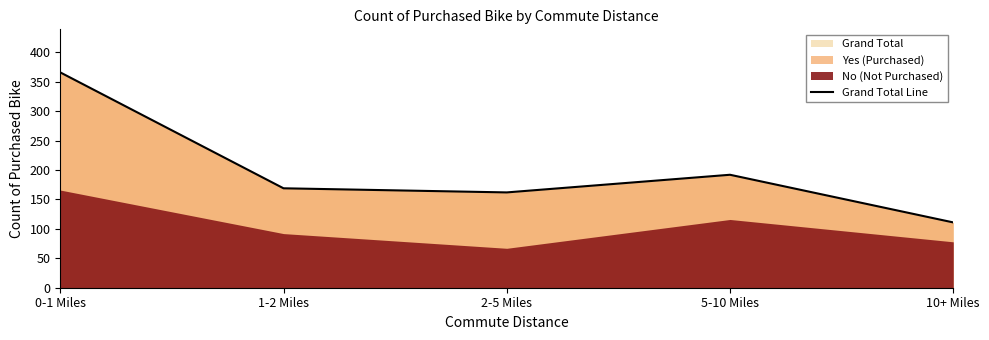

Where does the data first go above 169?

0-1 Miles